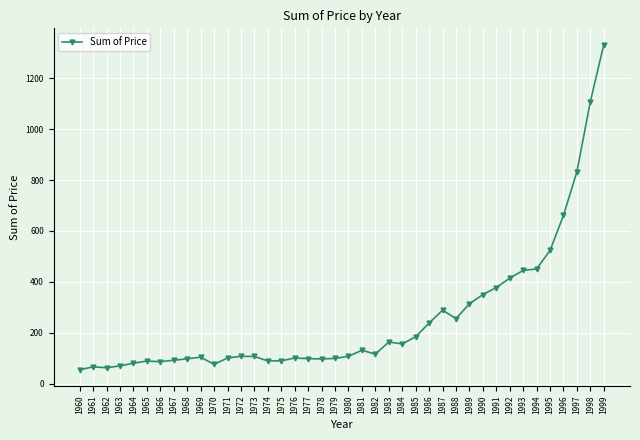

Is this an area chart (filled region under the line)?

No